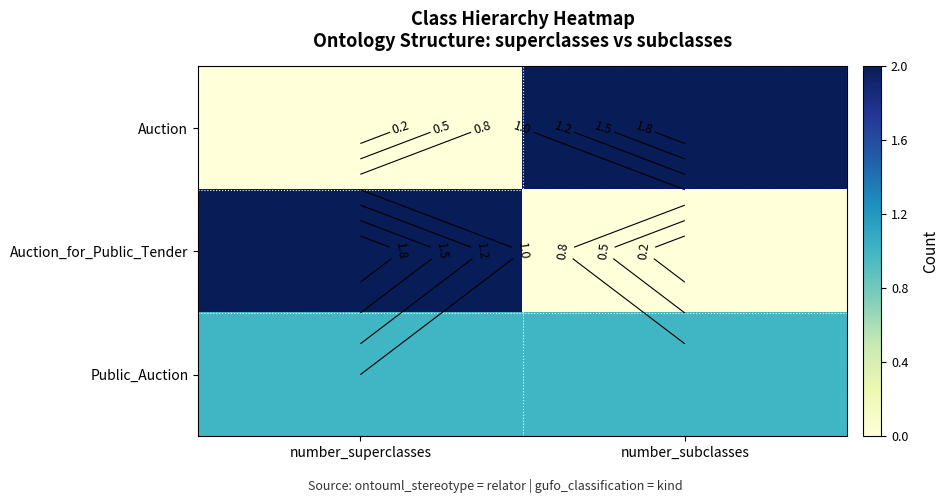

Which series has the largest range (max minus min)?

Auction